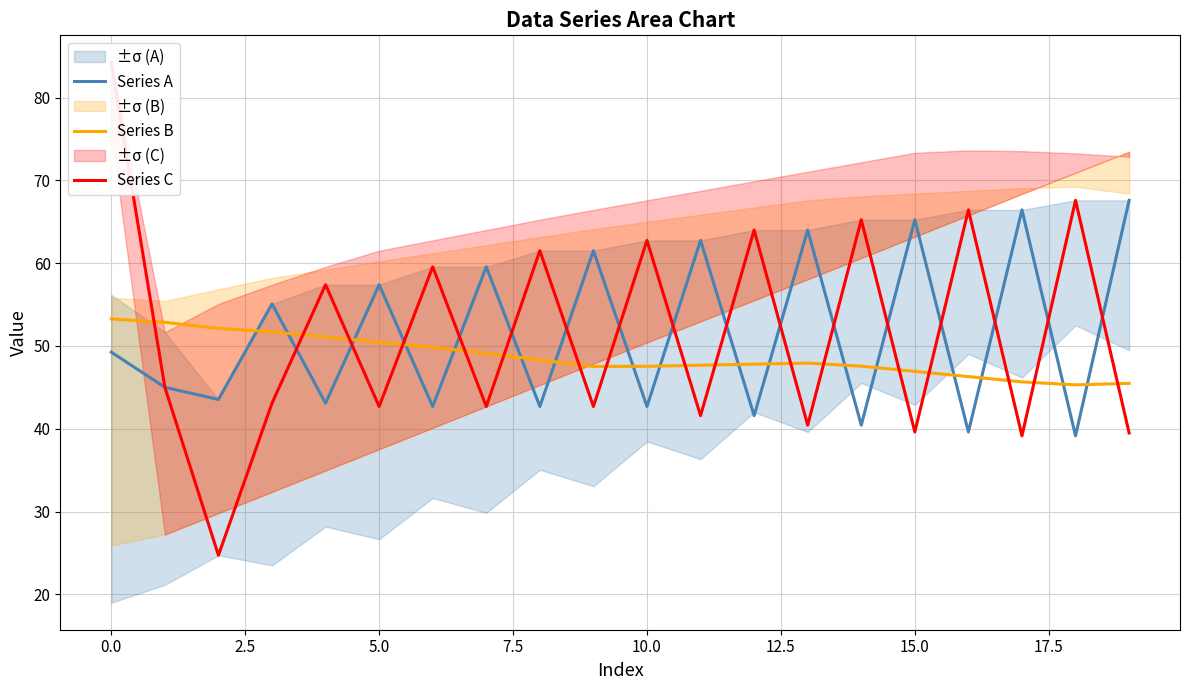

True or false: Series B and Series A cross at least once.

True